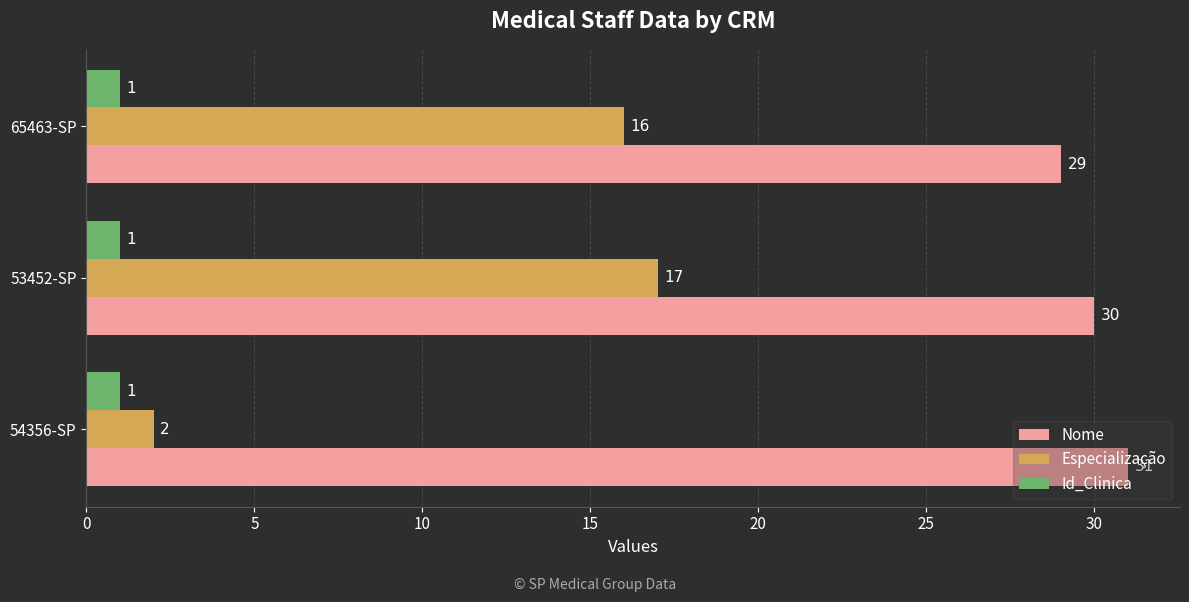

What are all the series names shown in the legend?

Nome, Especialização, Id_Clinica